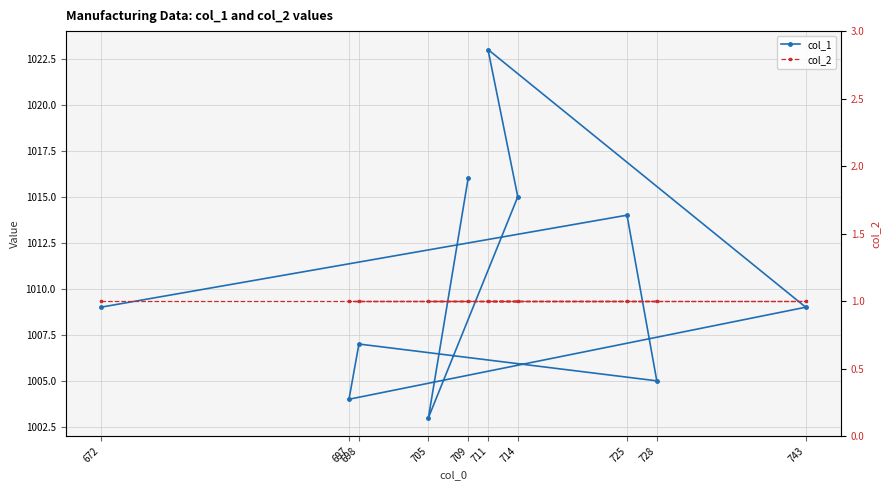

Where is the first local maximum for col_1?

725